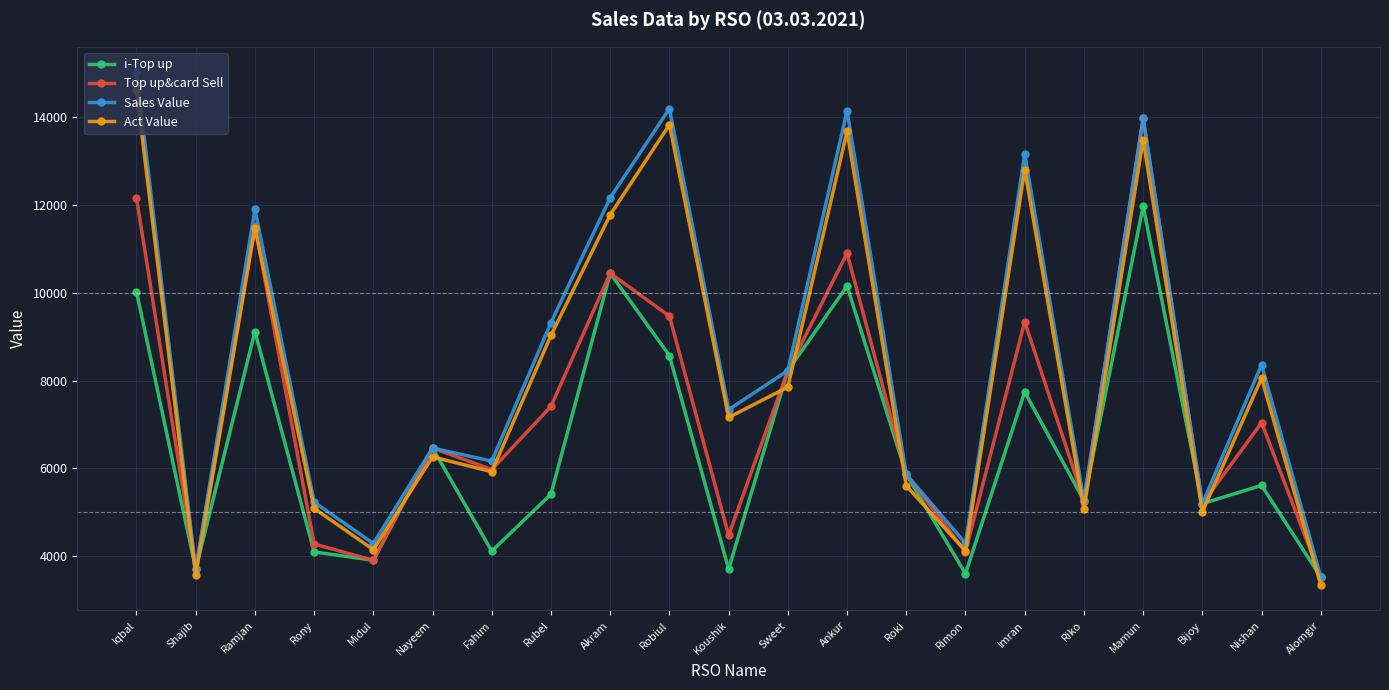

How many interior local valleys does the Act Value series have?

7